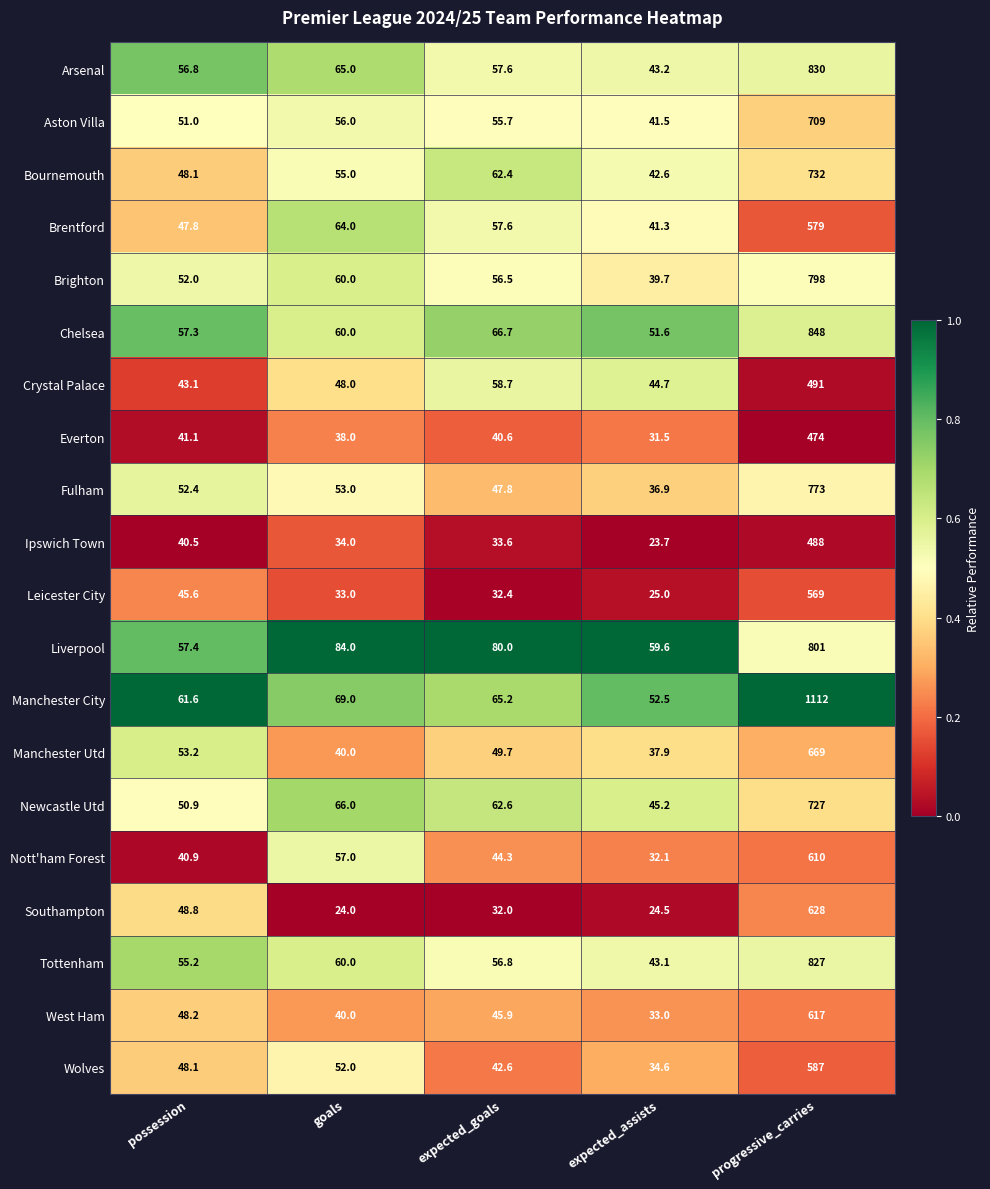

What is the spread (max minus min) of values at goals?

60.0